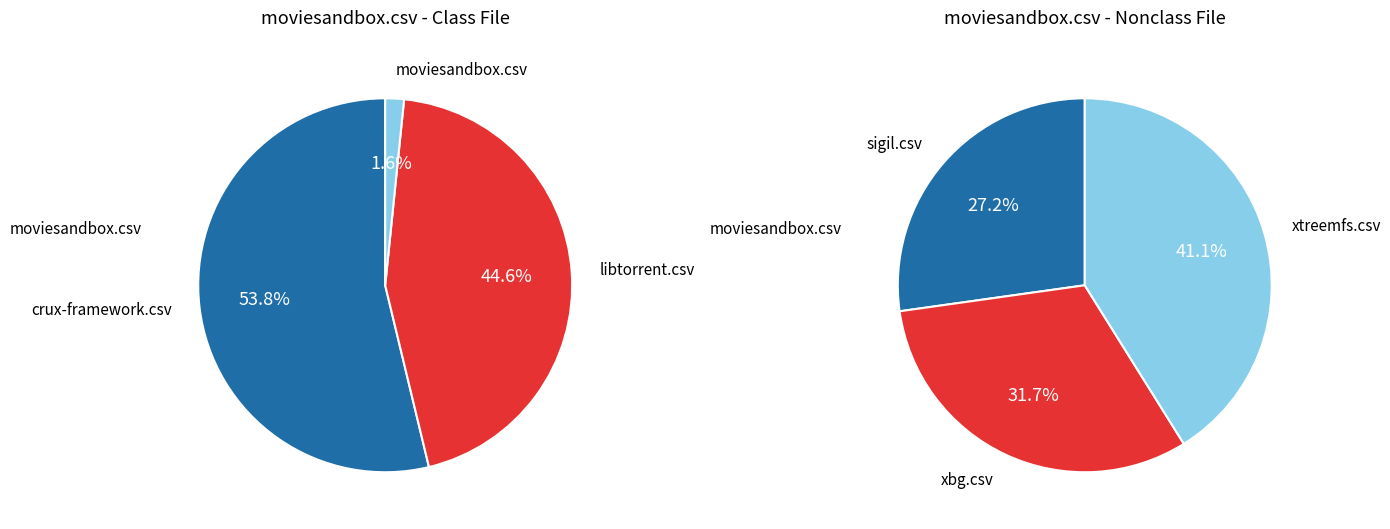

Which slice is the smallest?

moviesandbox.csv